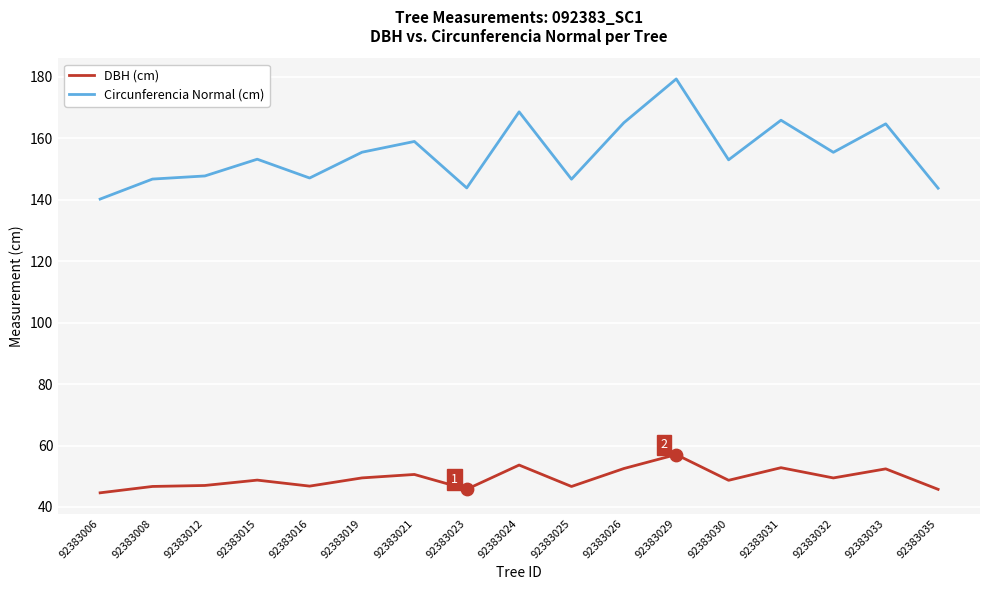

At which category is the sum across all series the highest?

92383029